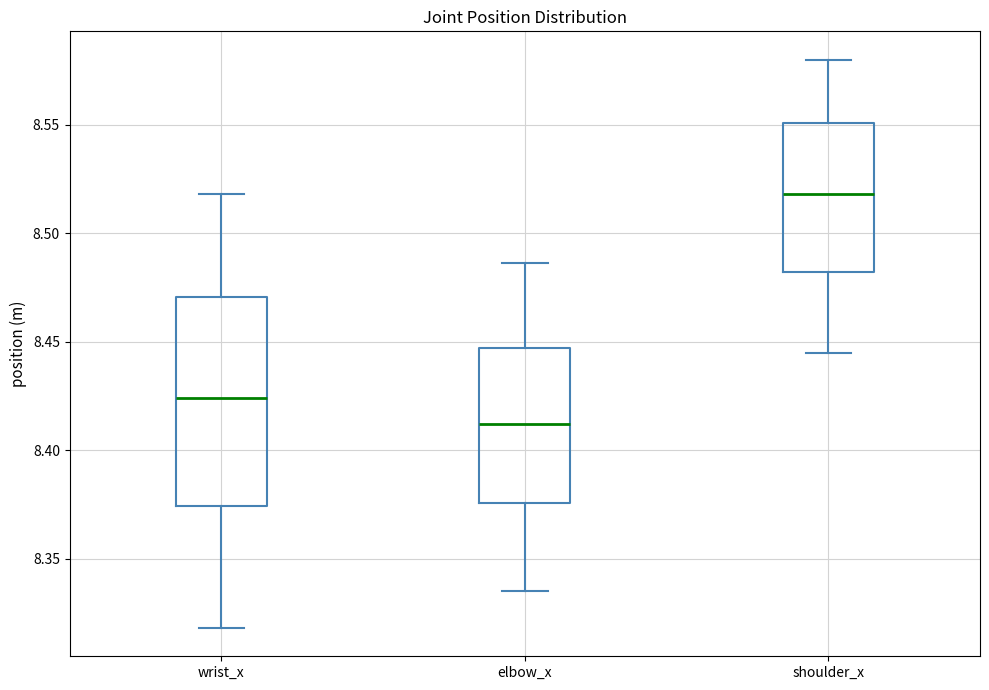

Which box is the tallest, from its lower edge to its upper edge?

wrist_x